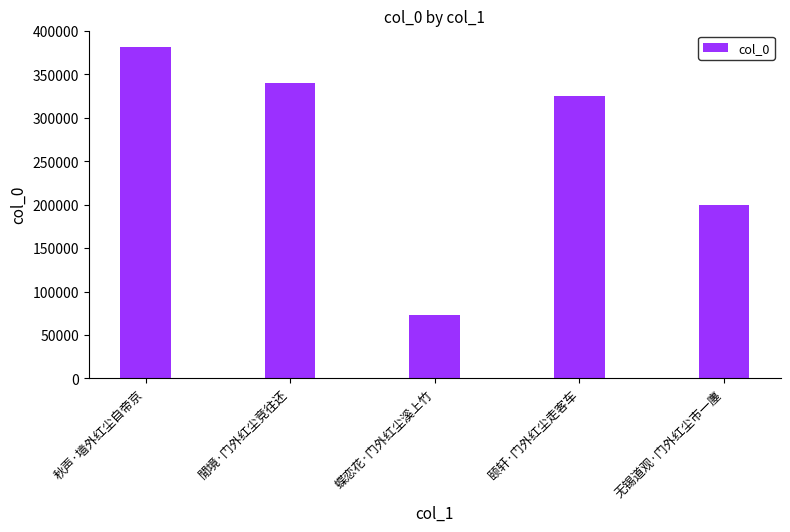

What is the label of the 4th bar from the right?

閒境·门外红尘竞往还